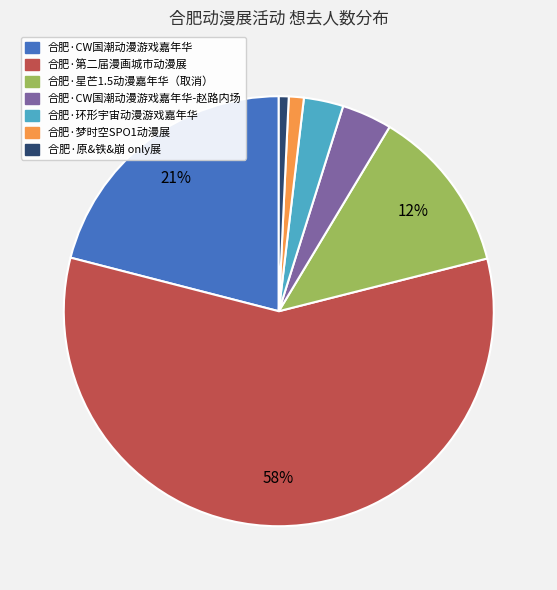

To the nearest percent, what is the difference between the largest and smallest slice percentages?

57%